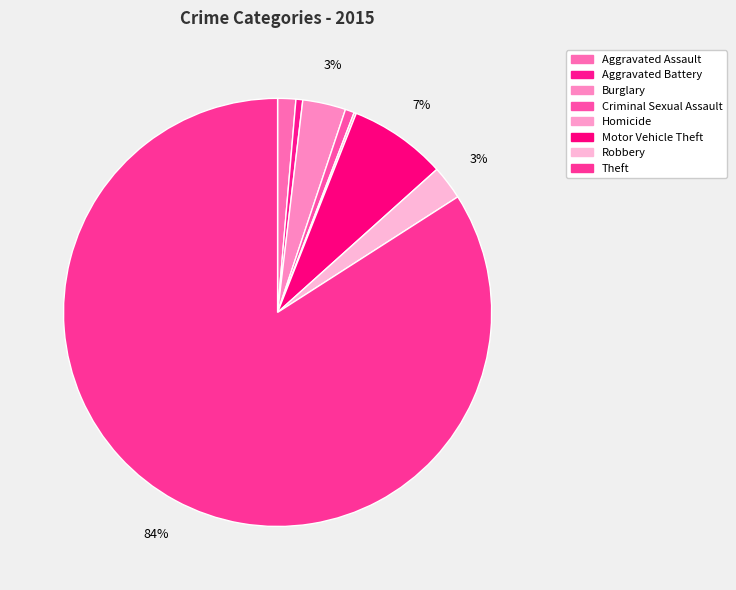

Combined, do Aggravated Assault and Homicide account for over 50%?

No